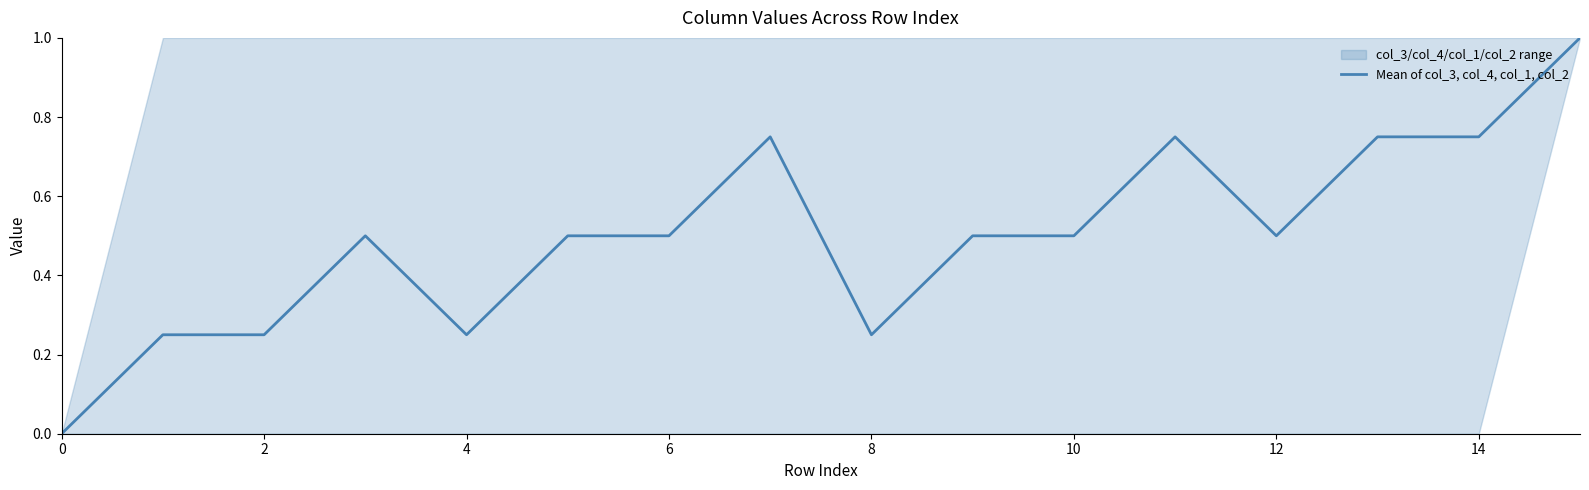

The Mean of col_3, col_4, col_1, col_2 series shows 0.4 at 4. True or false?

False